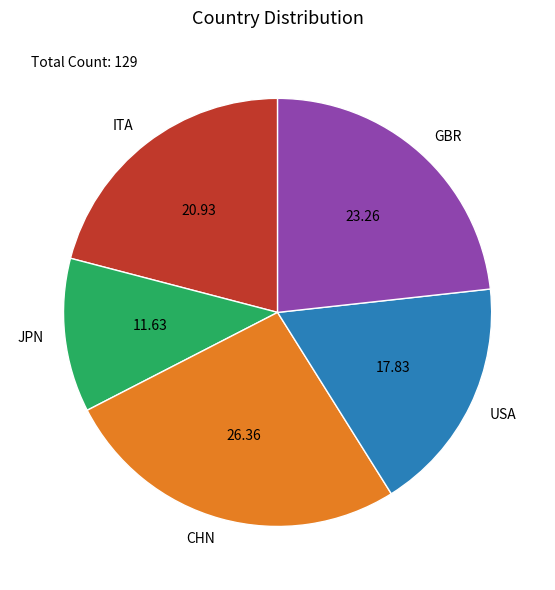

True or false: CHN accounts for 26% of the total.

True